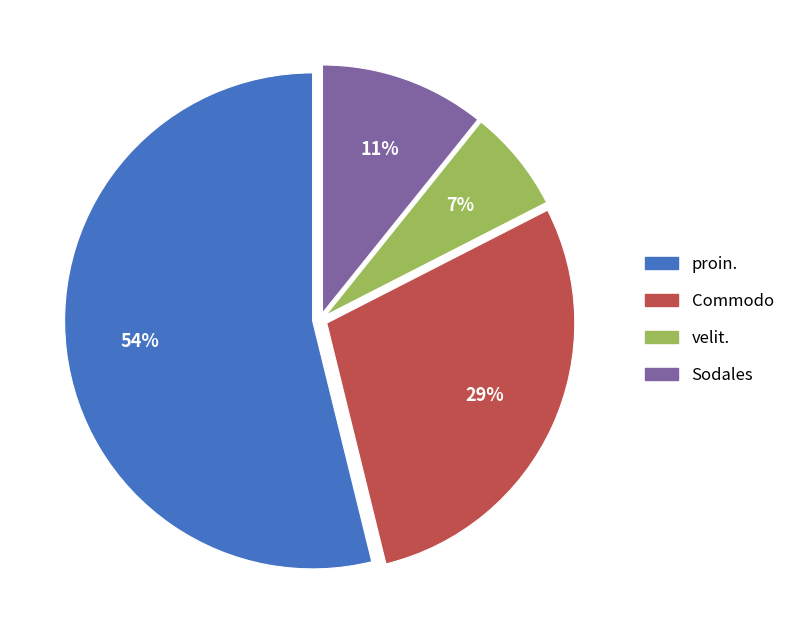

Is there any slice that represents more than half of the pie?

Yes